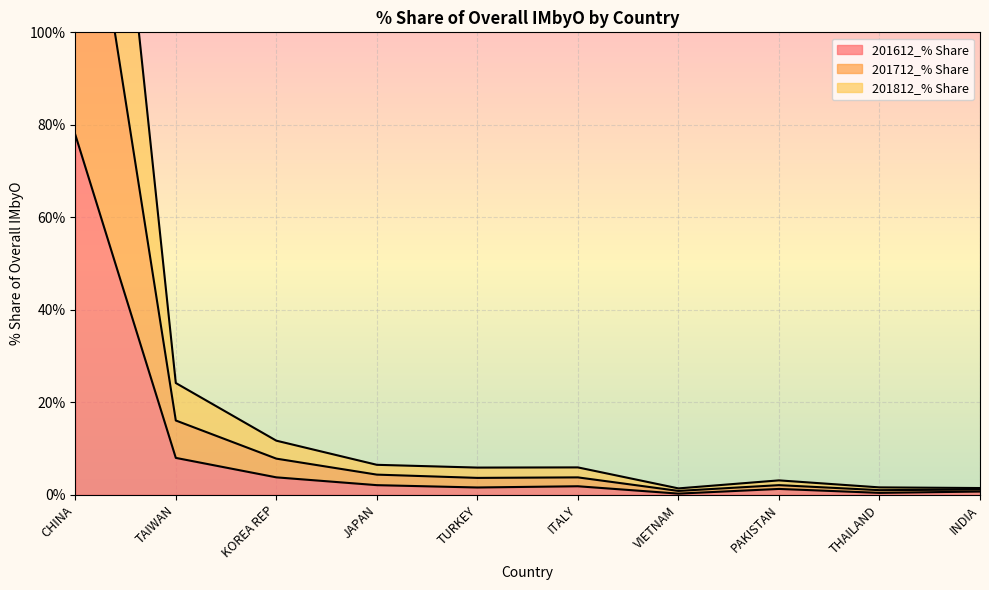

At how many categories does at least one series exceed 110?

1